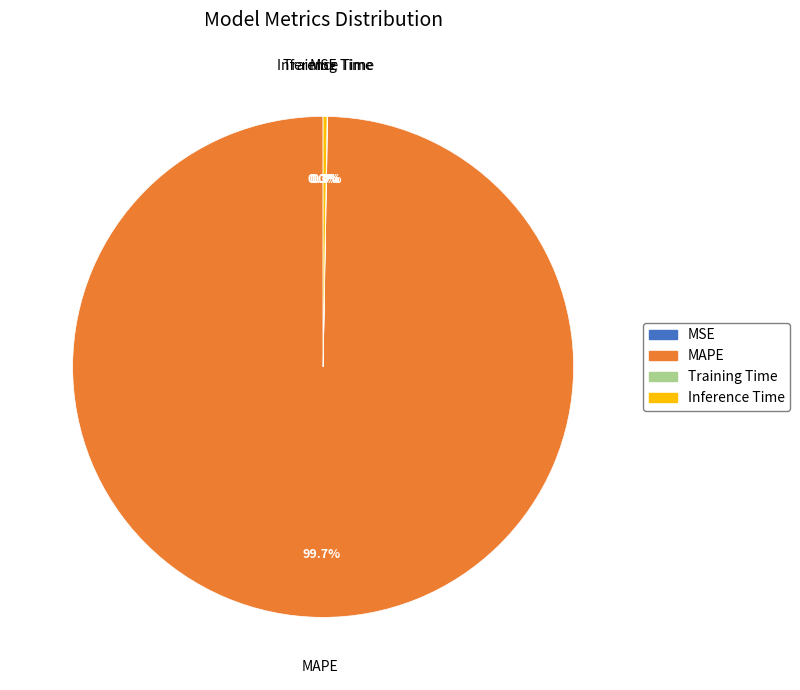

Which category accounts for the majority?

MAPE